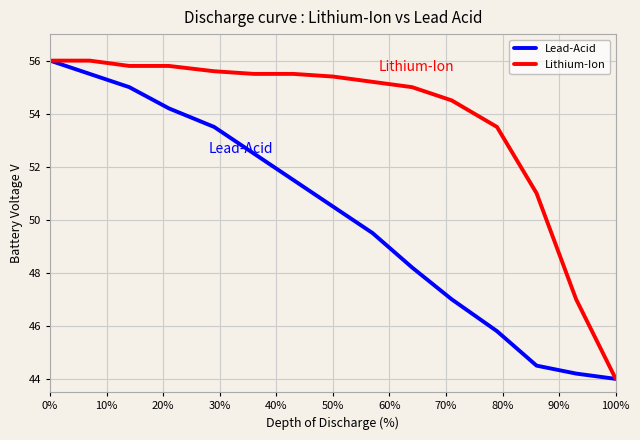

Rank the series by their average value, from lowest to highest.

Lead-Acid, Lithium-Ion